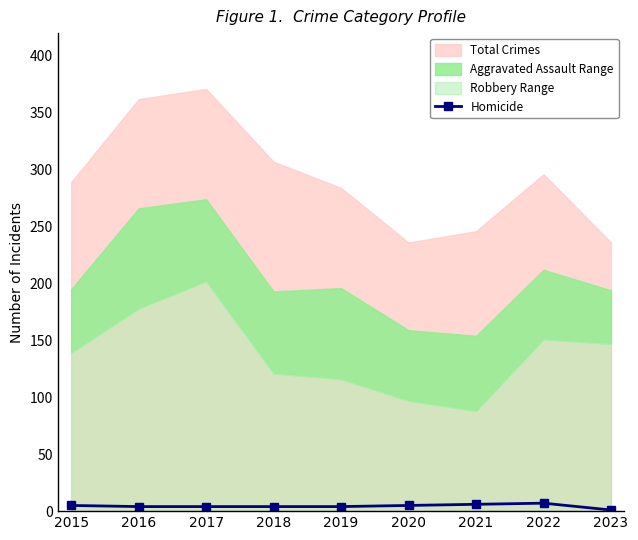

Is it true that the value at 2023 is 1?

False